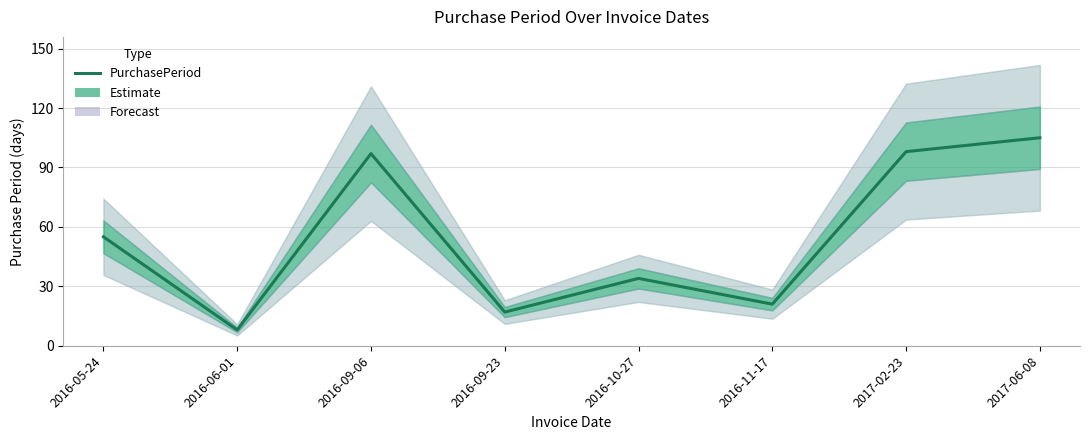

What is the change in value from 2016-06-01 to 2016-09-06?

+89